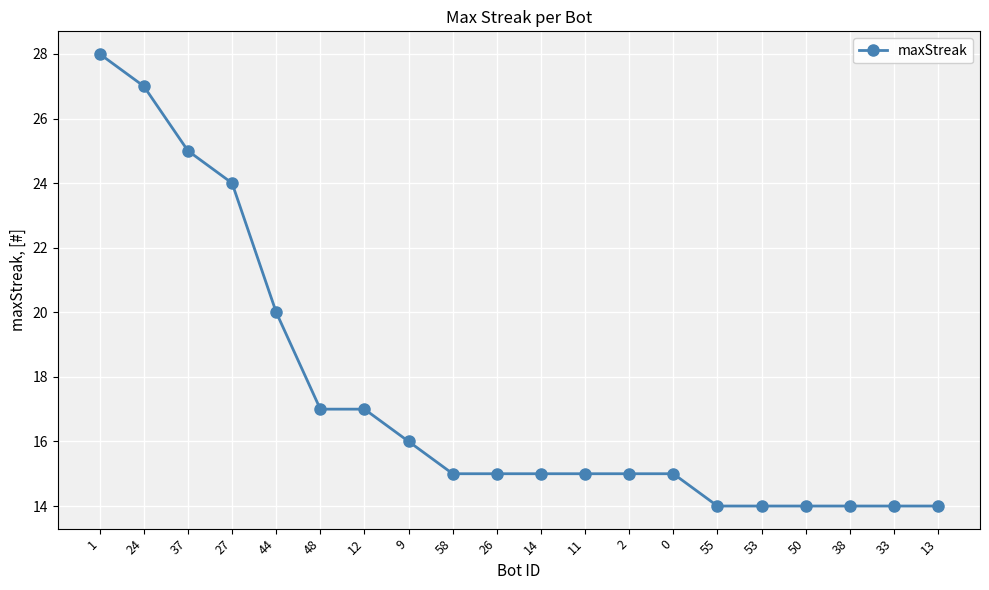

True or false: the data shows 23 at 12.

False